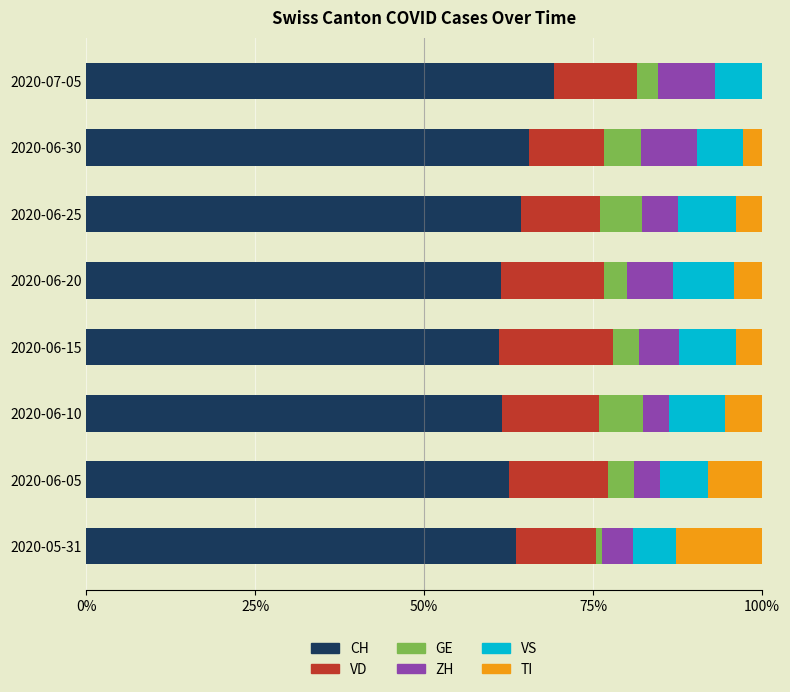

What is the sum of all CH values?

509.2